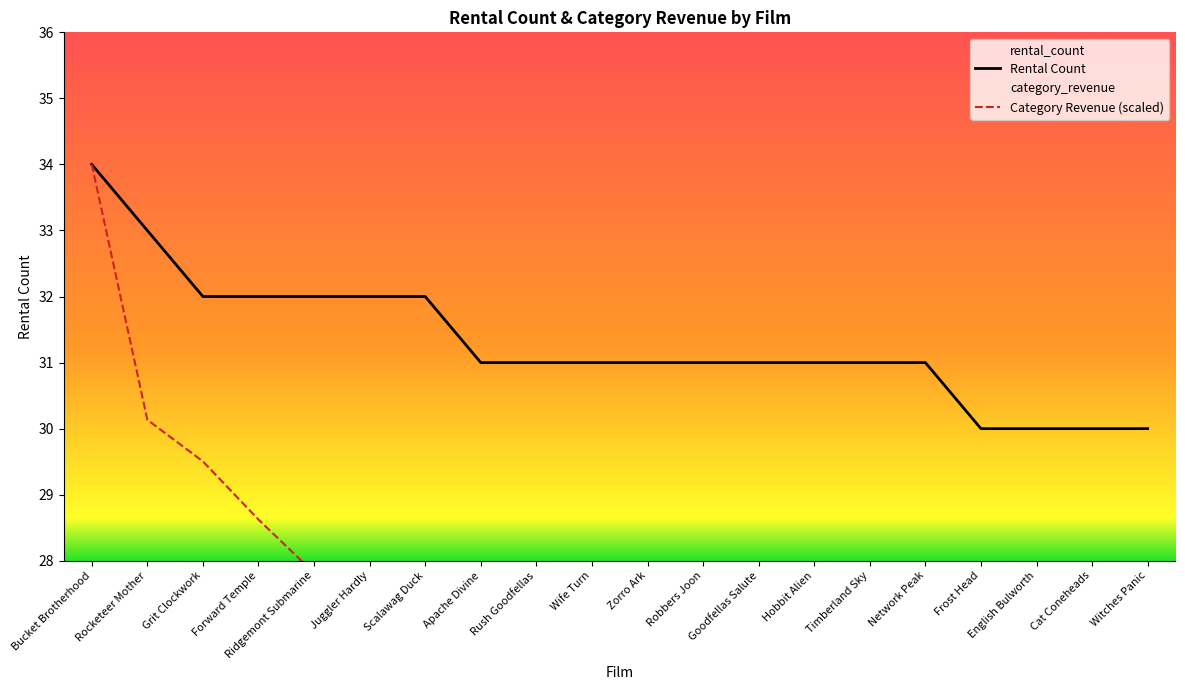

Is the value of category_revenue at Cat Coneheads greater than the value of rental_count at Scalawag Duck?

No